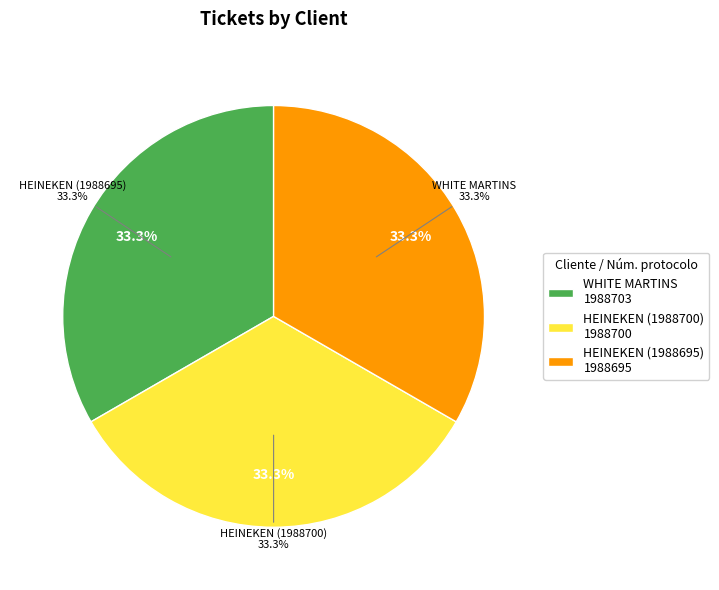

Combined, what portion of the pie is HEINEKEN (1988695) and WHITE MARTINS?

66.7%